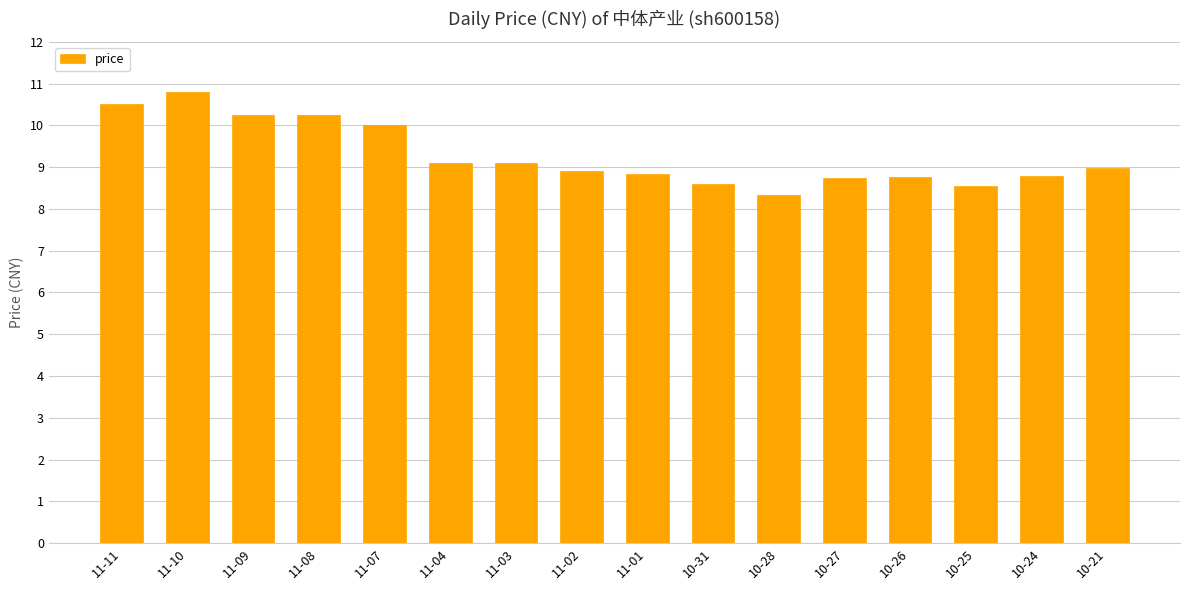

True or false: the data shows 10.3 at 11-09.

True